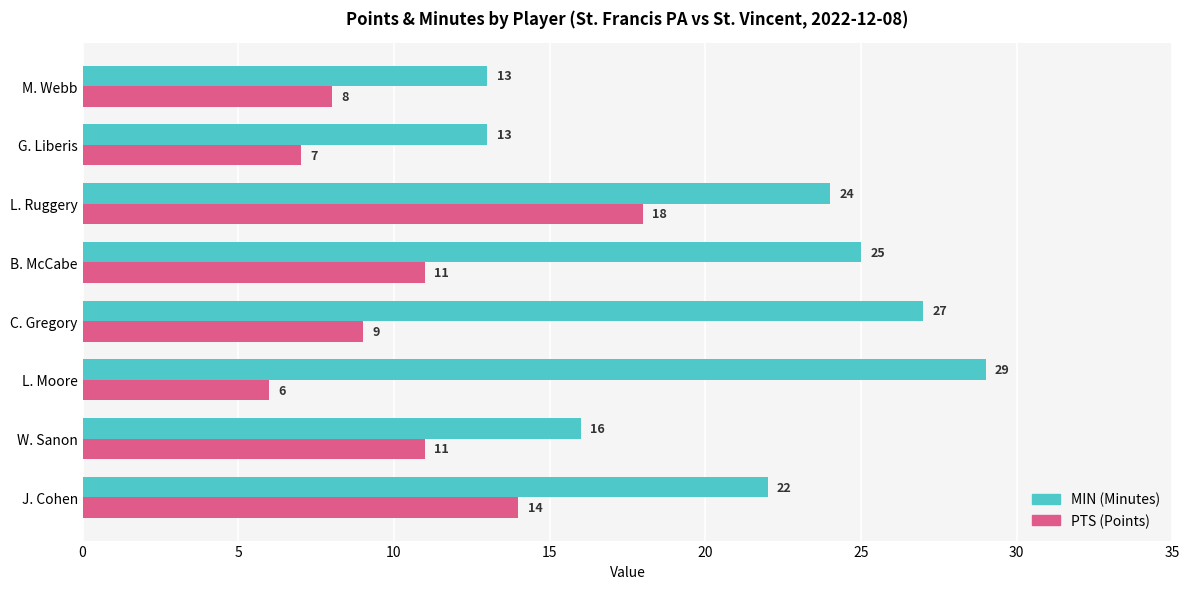

What is the greatest value displayed?

29